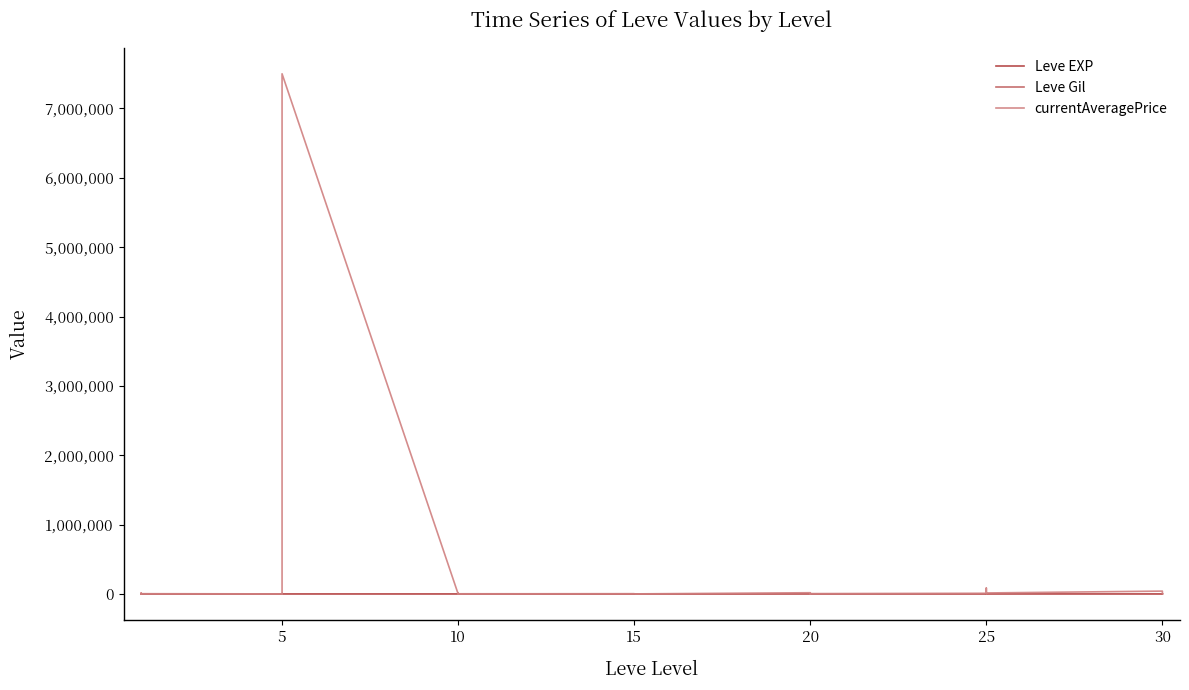

The Leve Gil series shows 303 at 10. True or false?

False